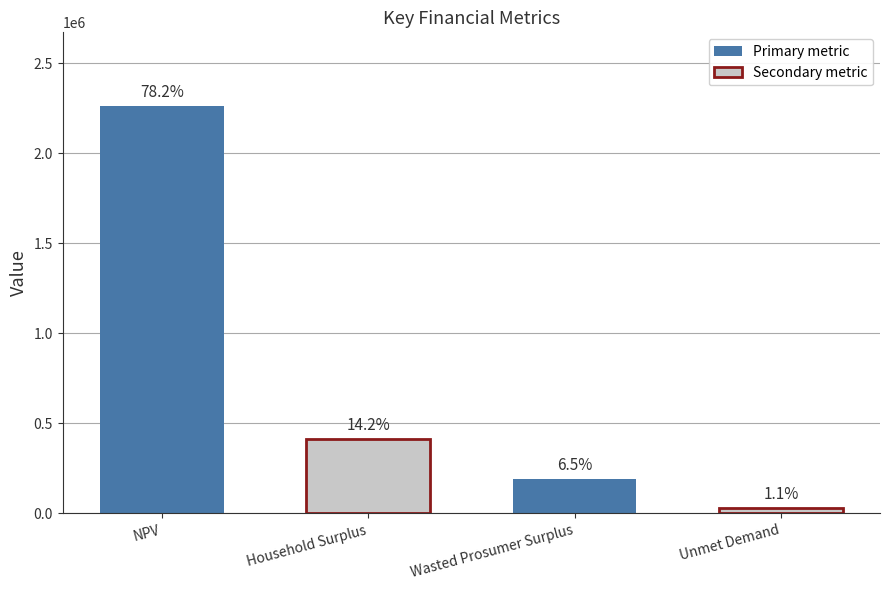

The chart shows a value of 2263084.9 at NPV. True or false?

True